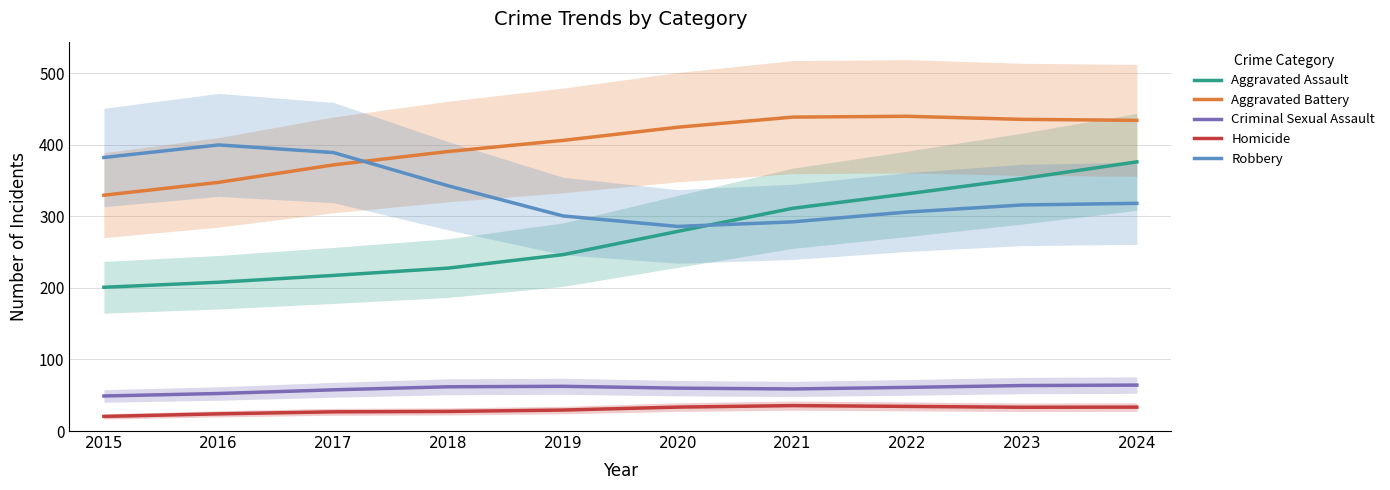

How many lines are shown in the chart?

5